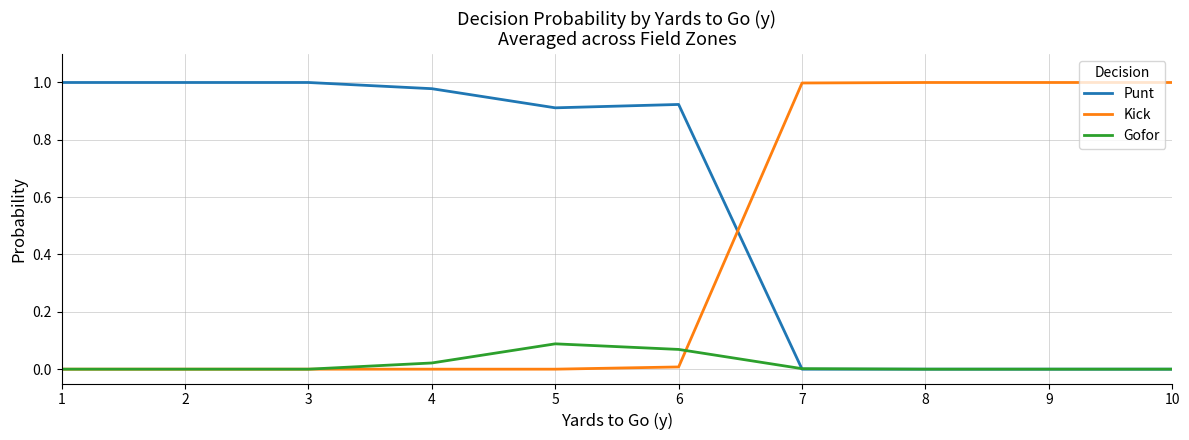

Is the value of Punt at 1 greater than the value of Kick at 5?

Yes